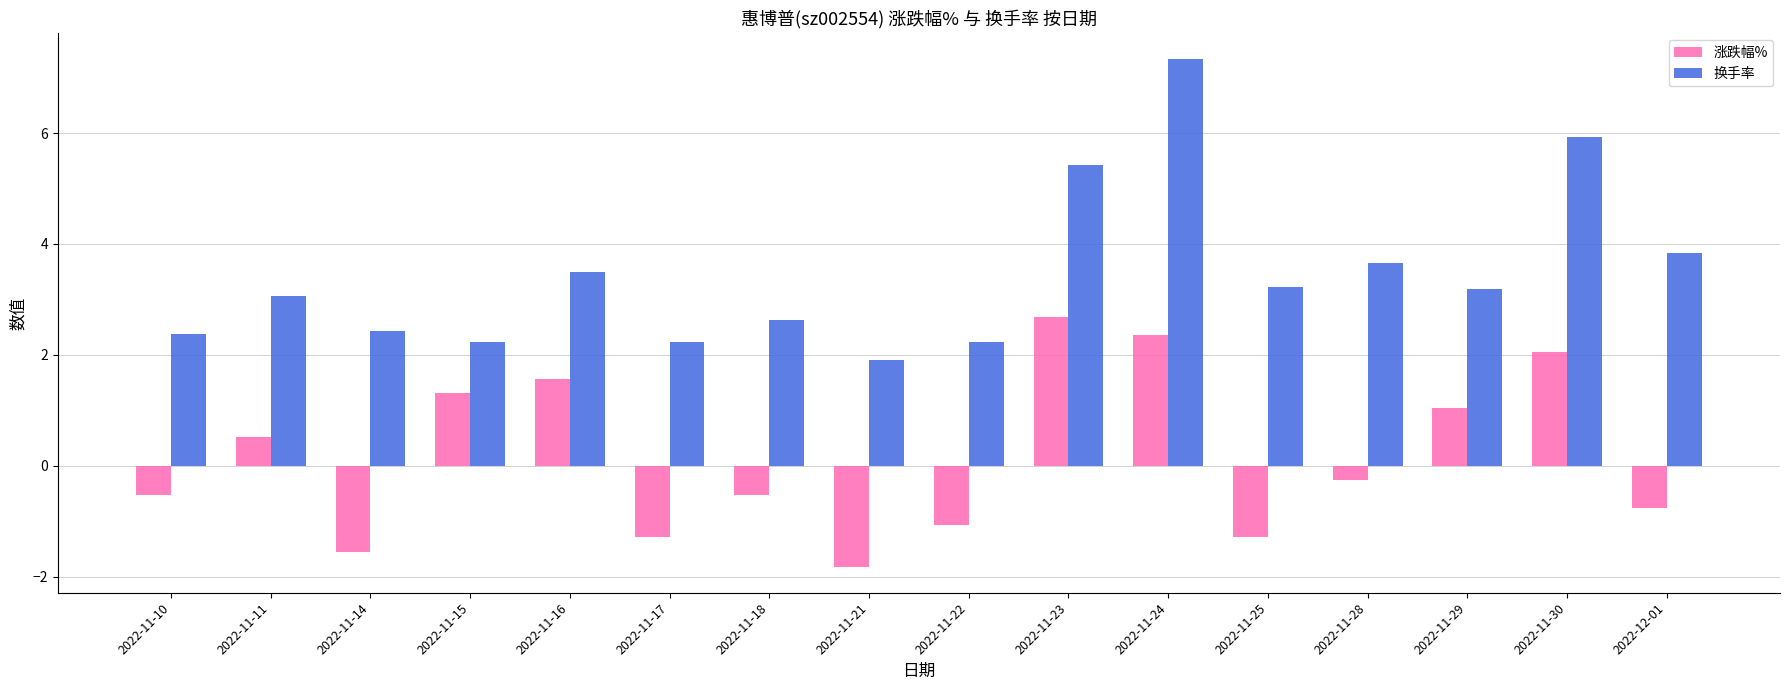

The 涨跌幅% series shows -0.3 at 2022-11-28. True or false?

True